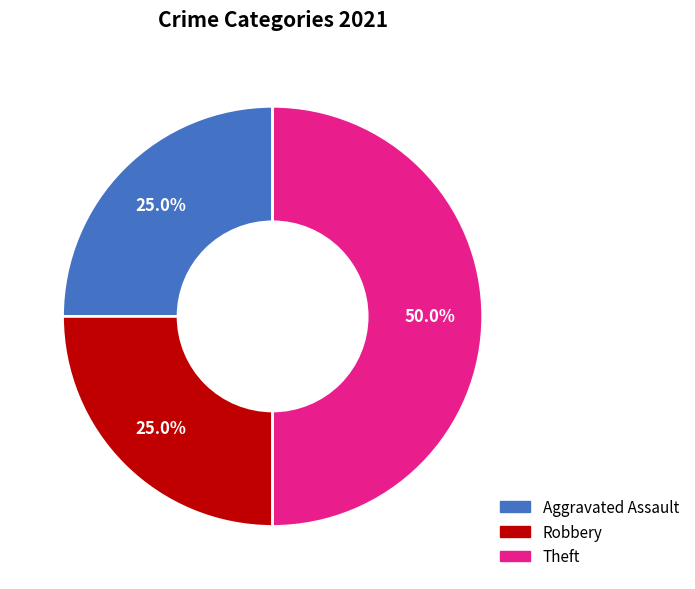

To the nearest percent, what is the combined percentage of Aggravated Assault and Robbery?

50%